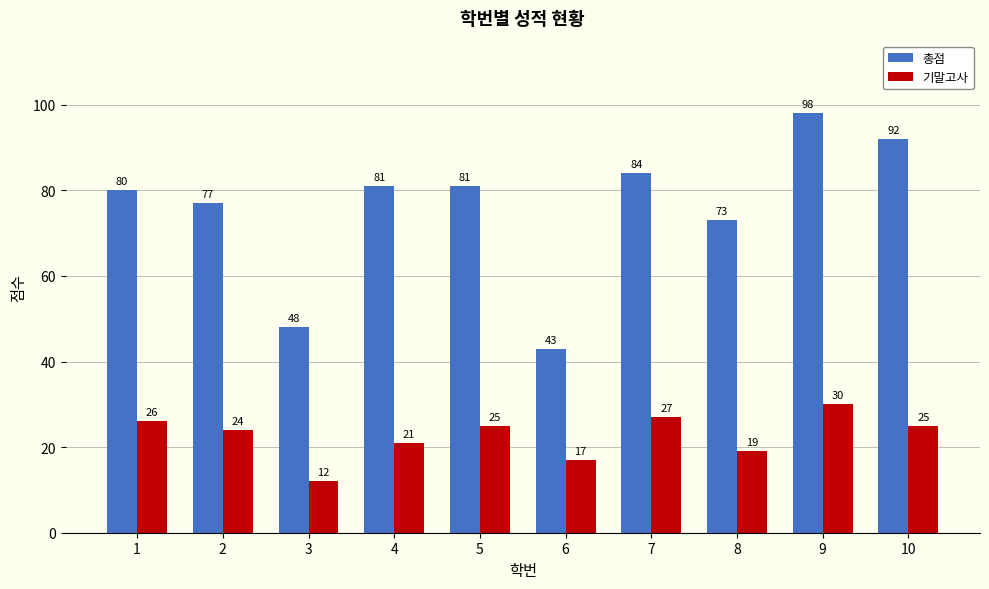

What is the difference between the maximum and minimum values in the 기말고사 series?

18